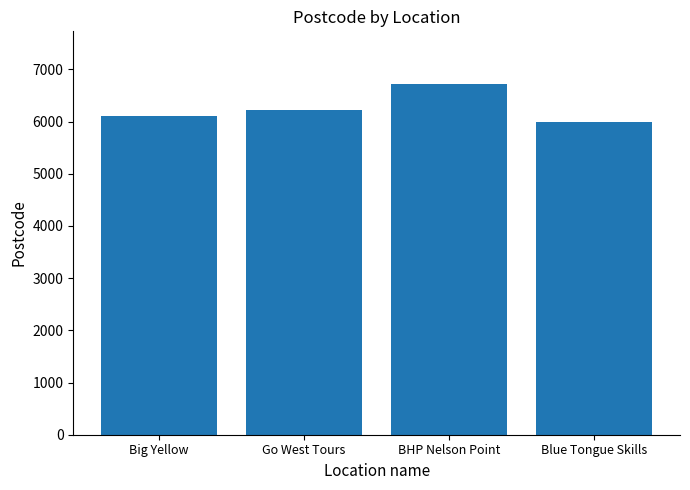

What is the average value?

6264